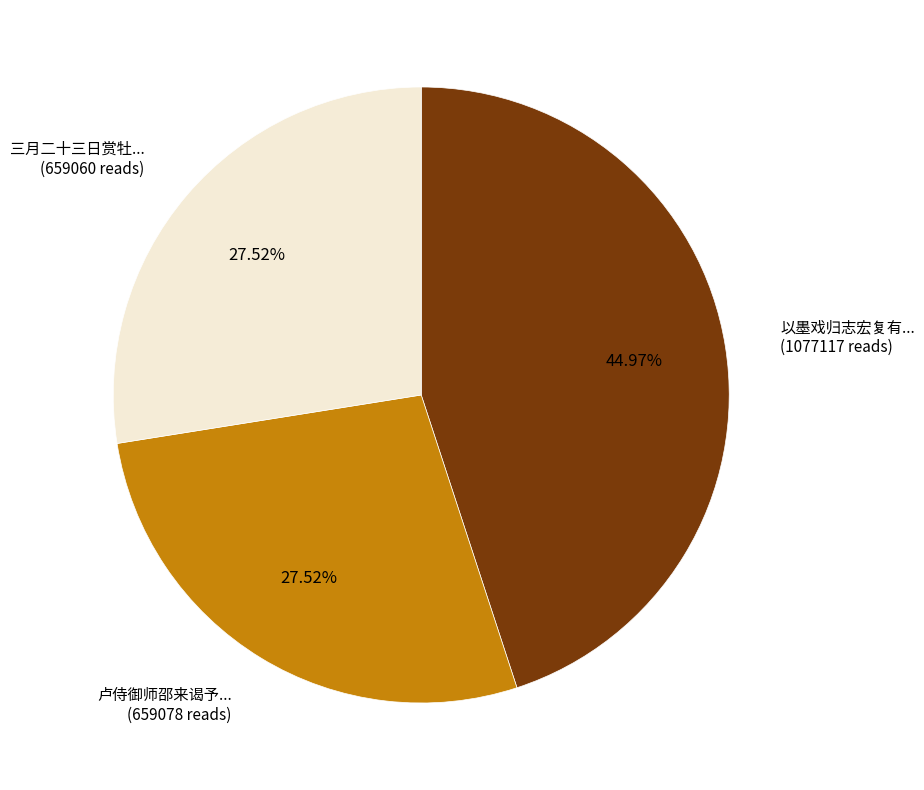

Does any single category account for the majority?

No